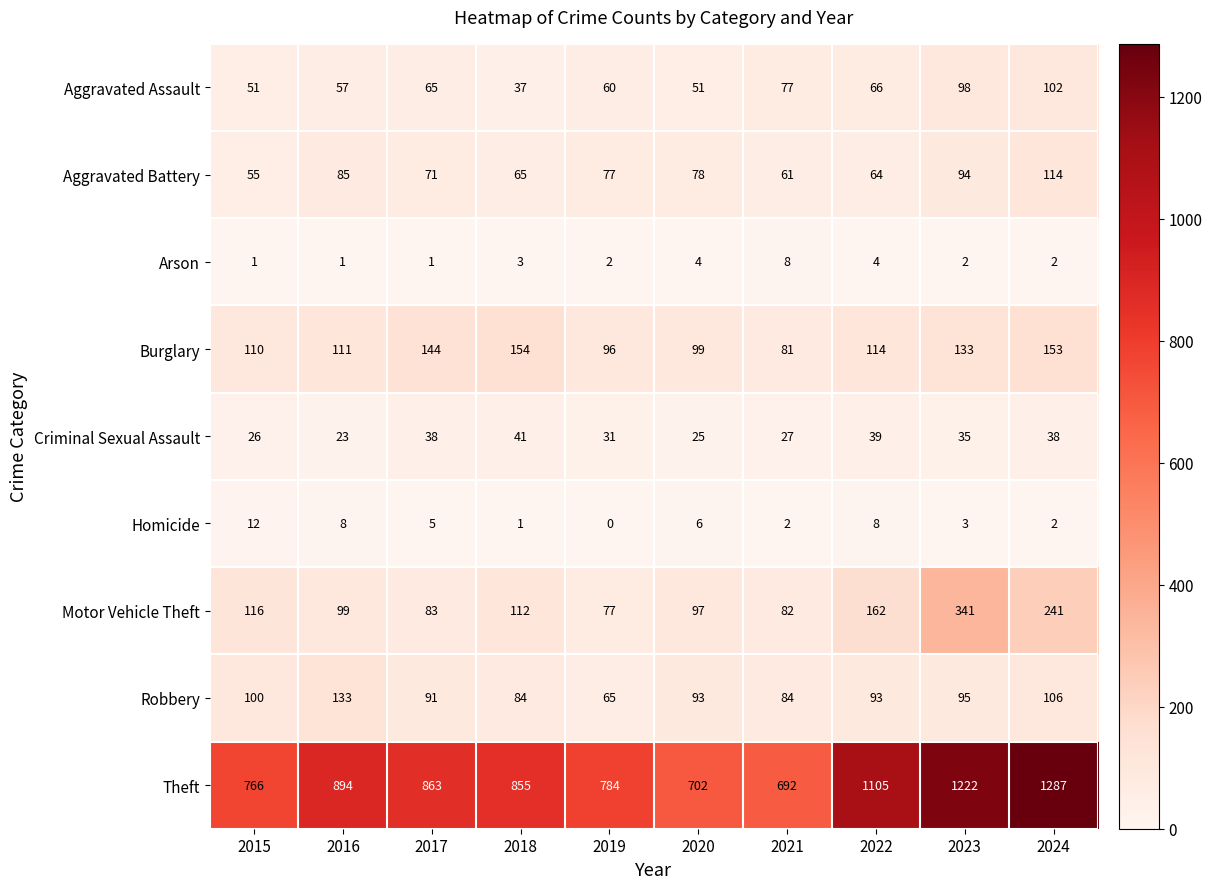

Where does the Homicide series first go above 5?

2015